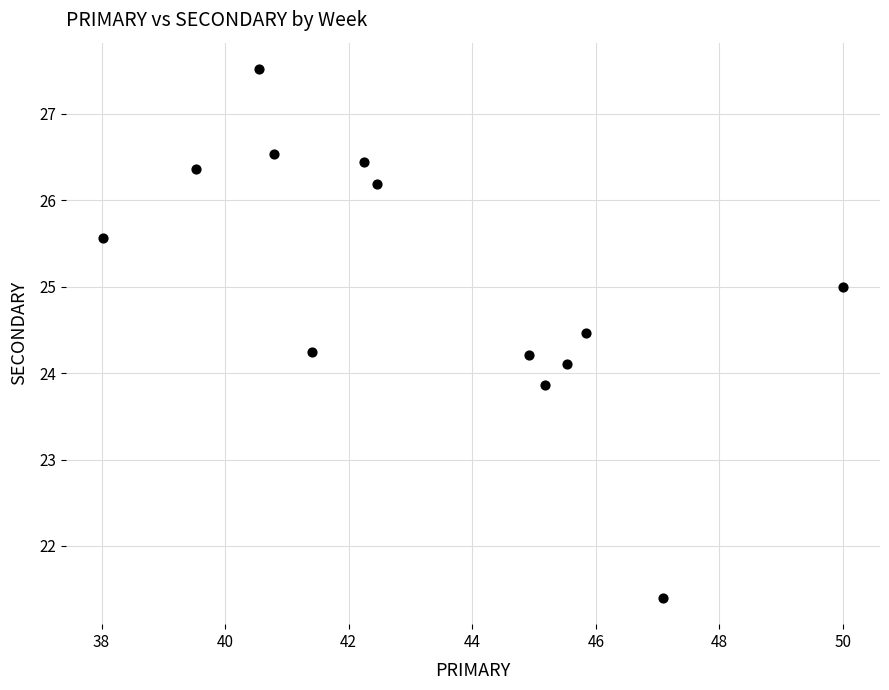

What is the range of X values (max minus min)?

12.0